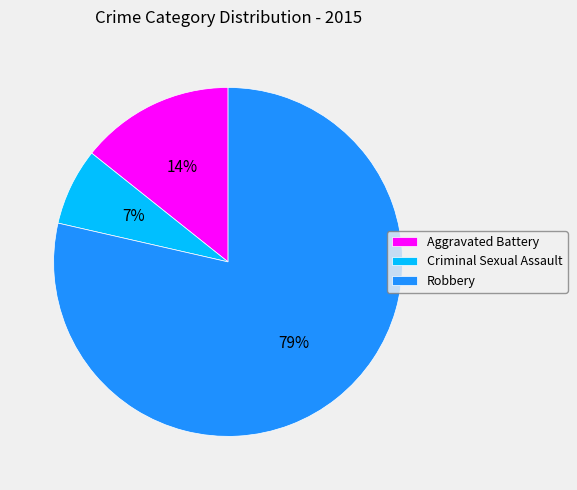

Rank the categories by value from lowest to highest.

Criminal Sexual Assault, Aggravated Battery, Robbery